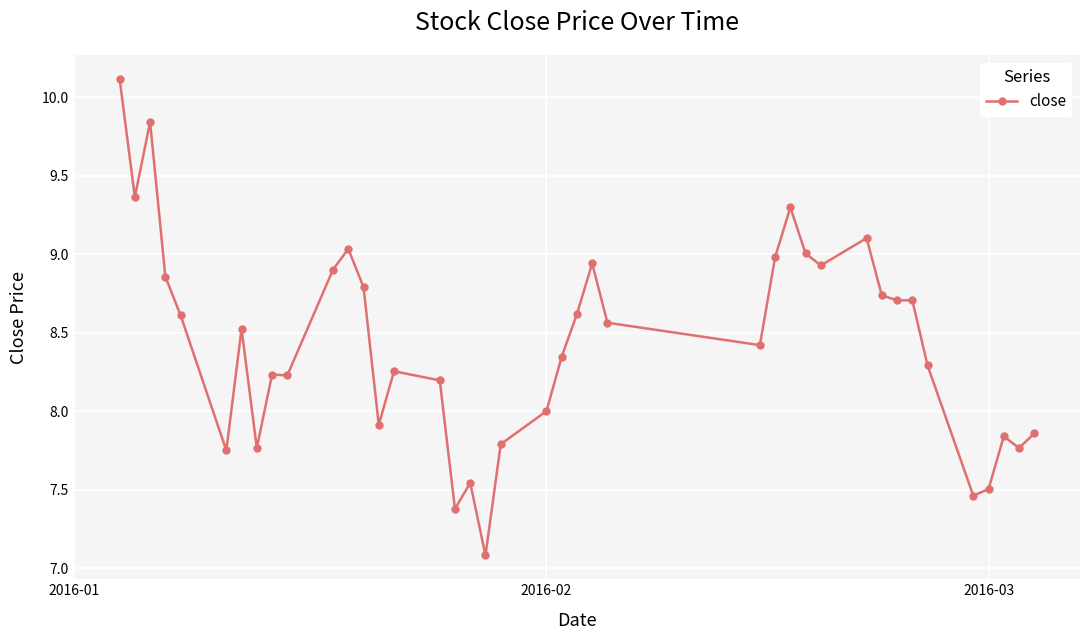

What is the sum of all values?

337.3